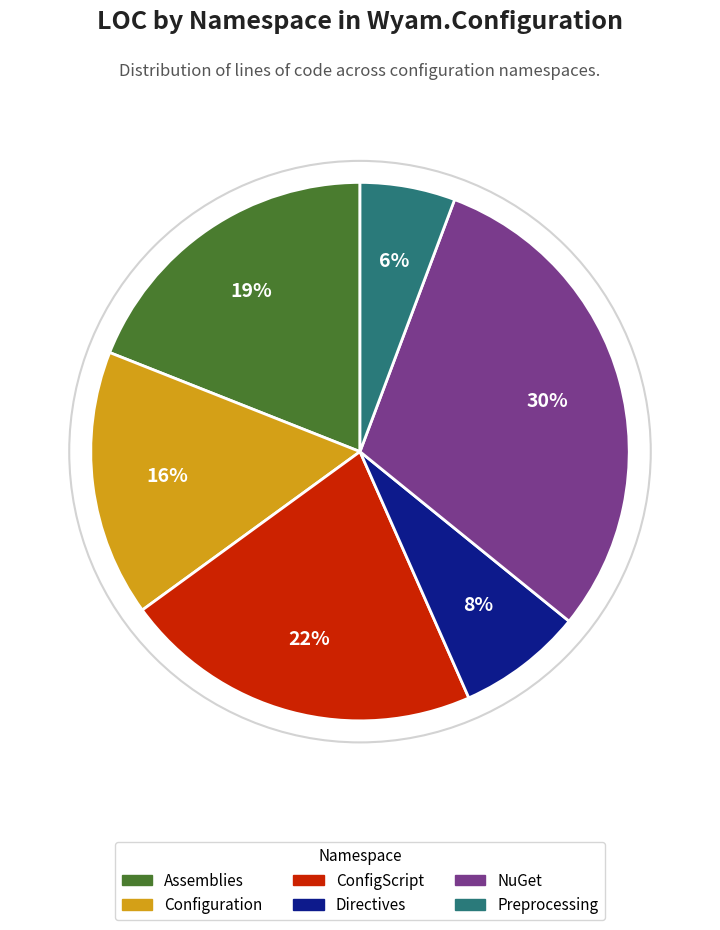

Does any single category account for the majority?

No